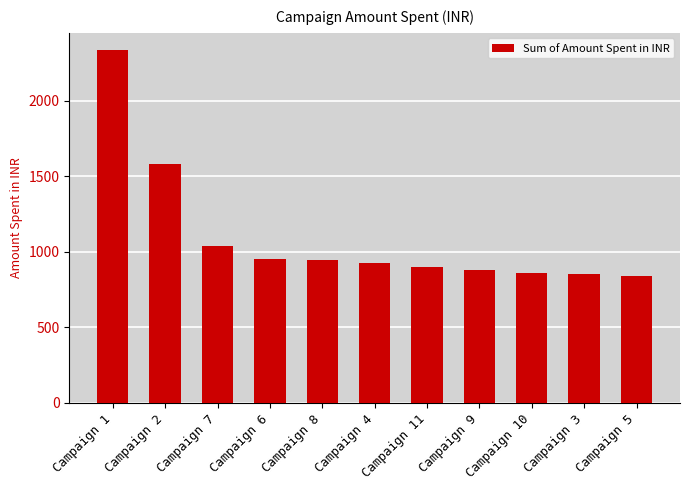

How many bars are there in total?

11